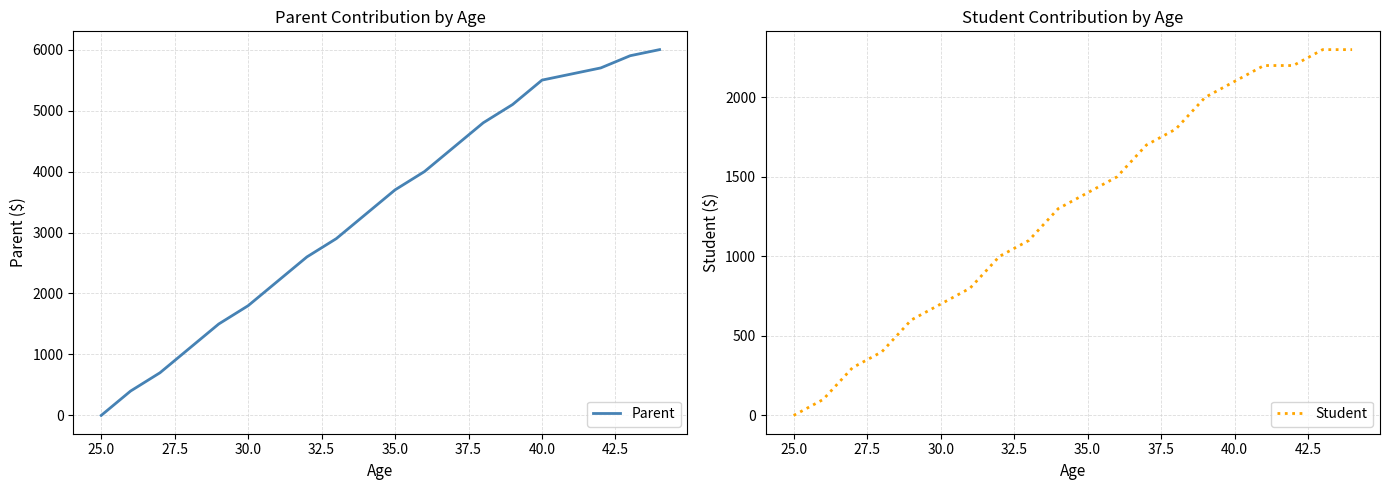

Which series has the widest spread of values?

Parent